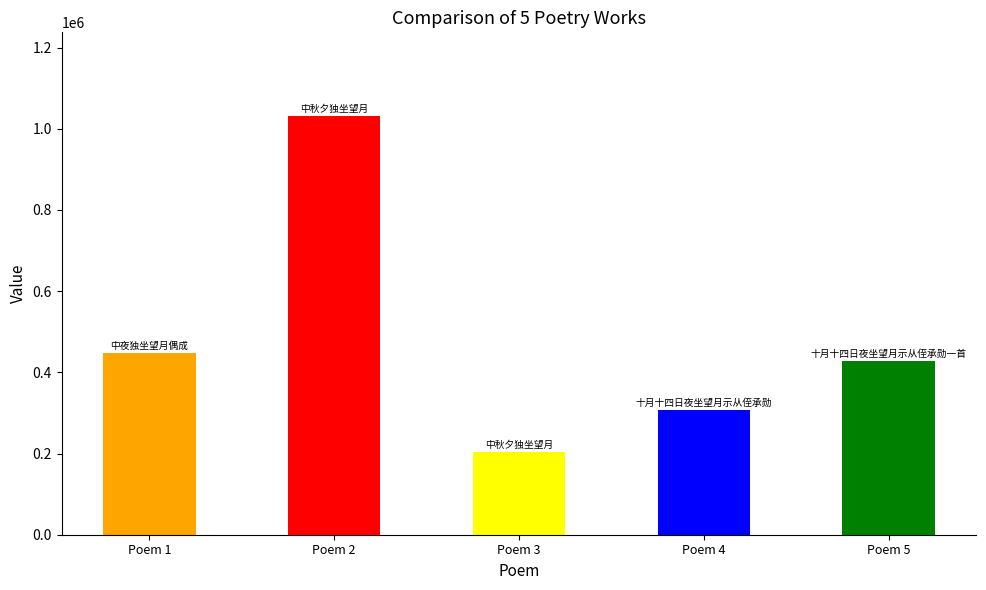

True or false: the data shows 428934 at Poem 5.

True